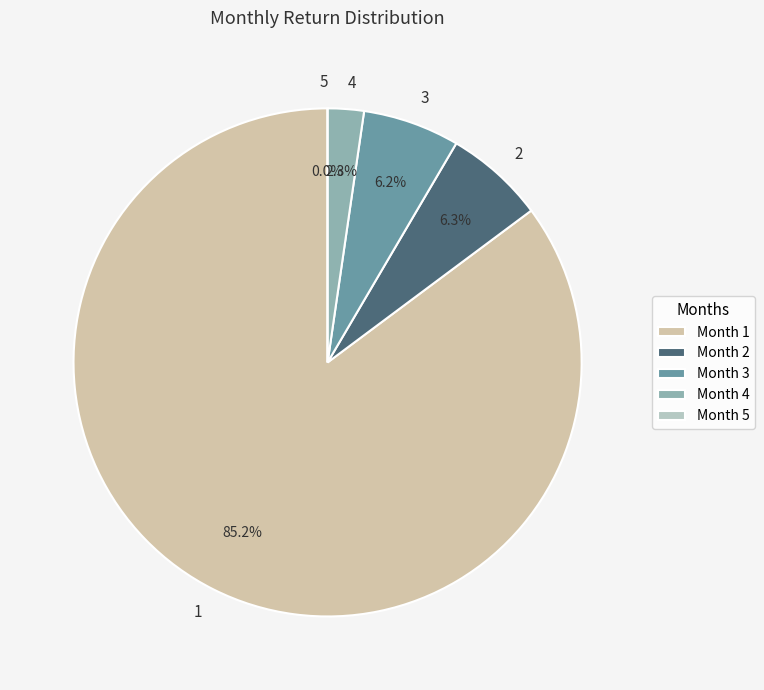

How many slices are in this pie chart?

5